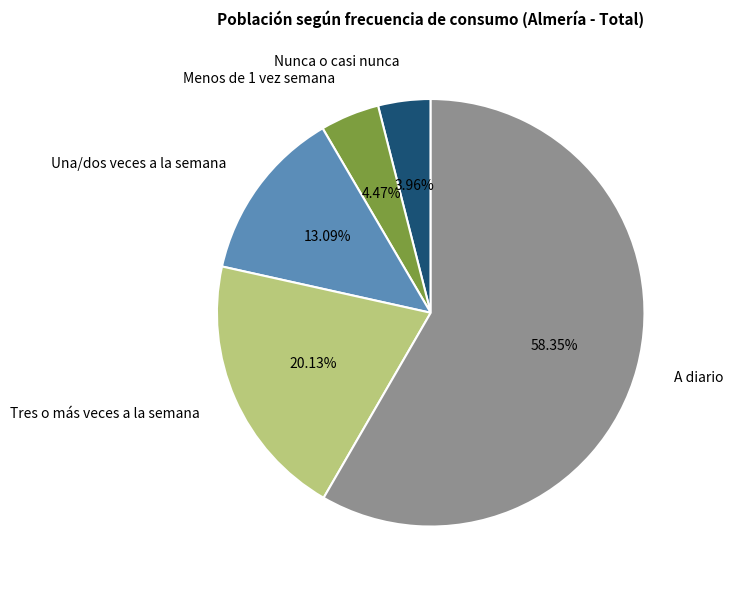

What percentage is the Tres o más veces a la semana slice, to the nearest percent?

20%